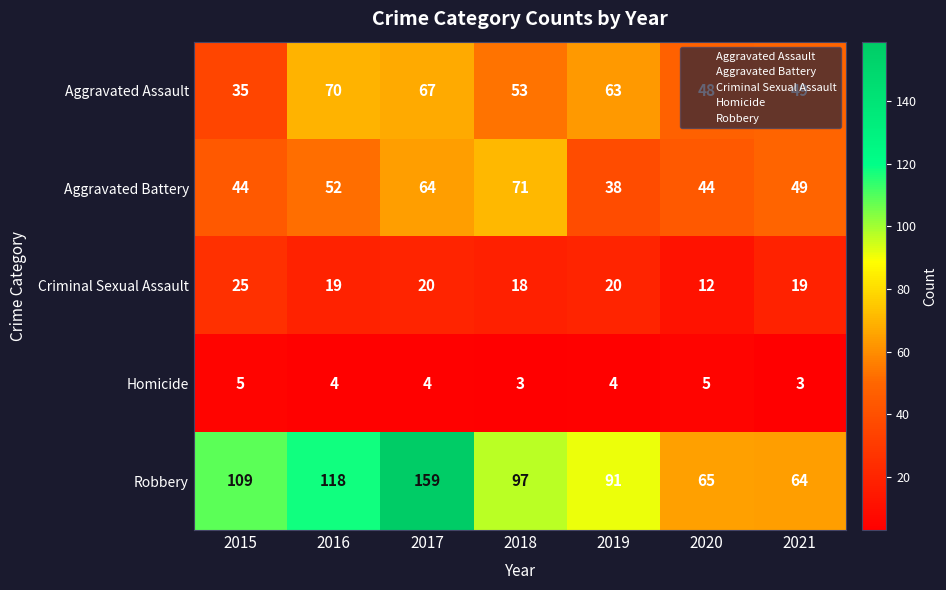

What is the maximum value shown in the chart?

159